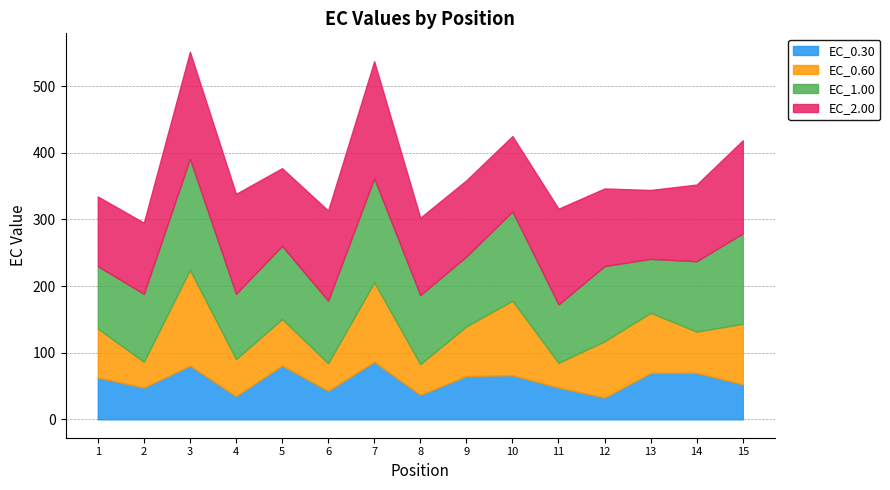

What is the spread (max minus min) of values at 10?

67.9